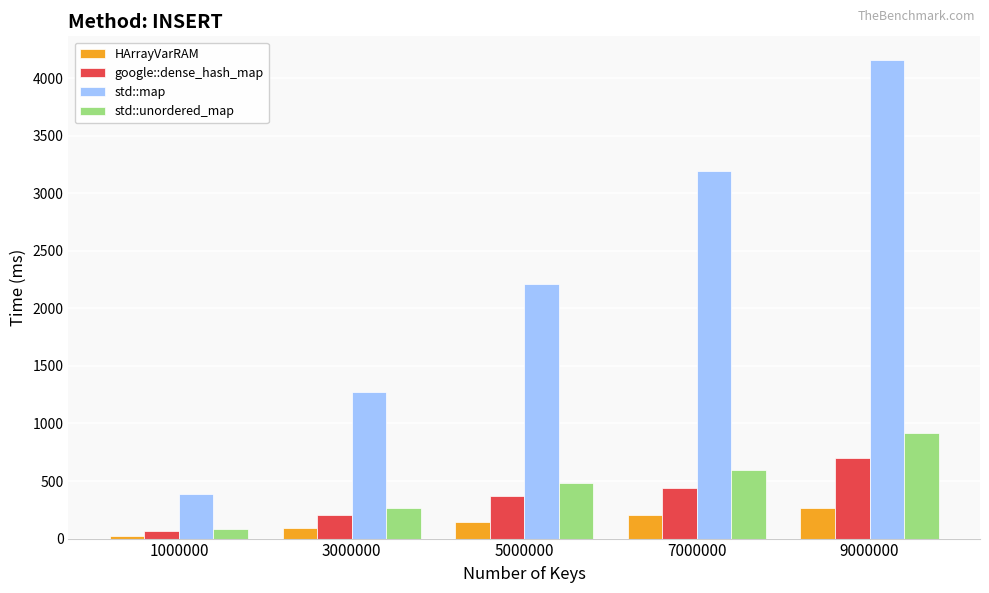

List the series in order of their peak value, lowest first.

HArrayVarRAM, google::dense_hash_map, std::unordered_map, std::map